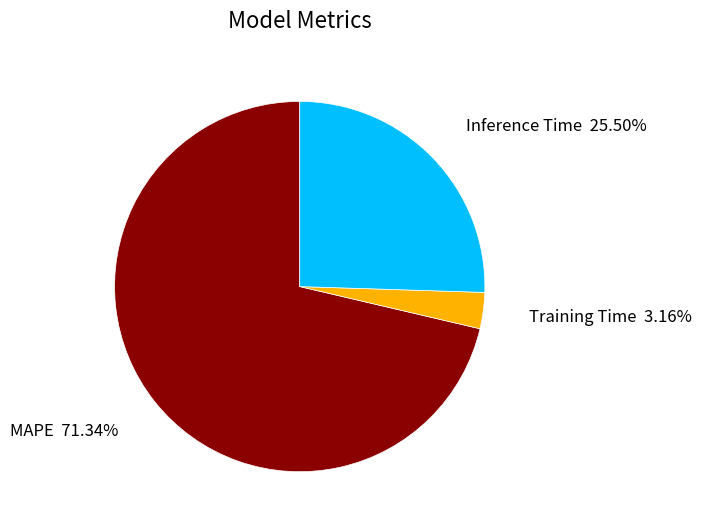

Does any single category account for the majority?

Yes